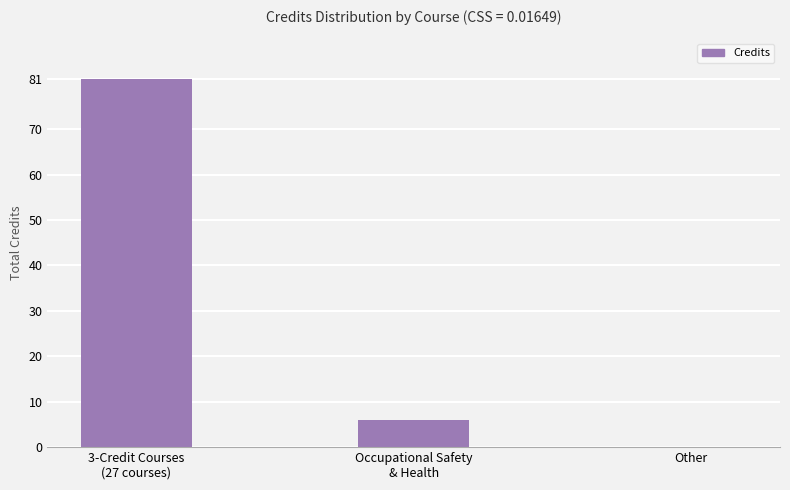

The value at Other is 0. True or false?

True